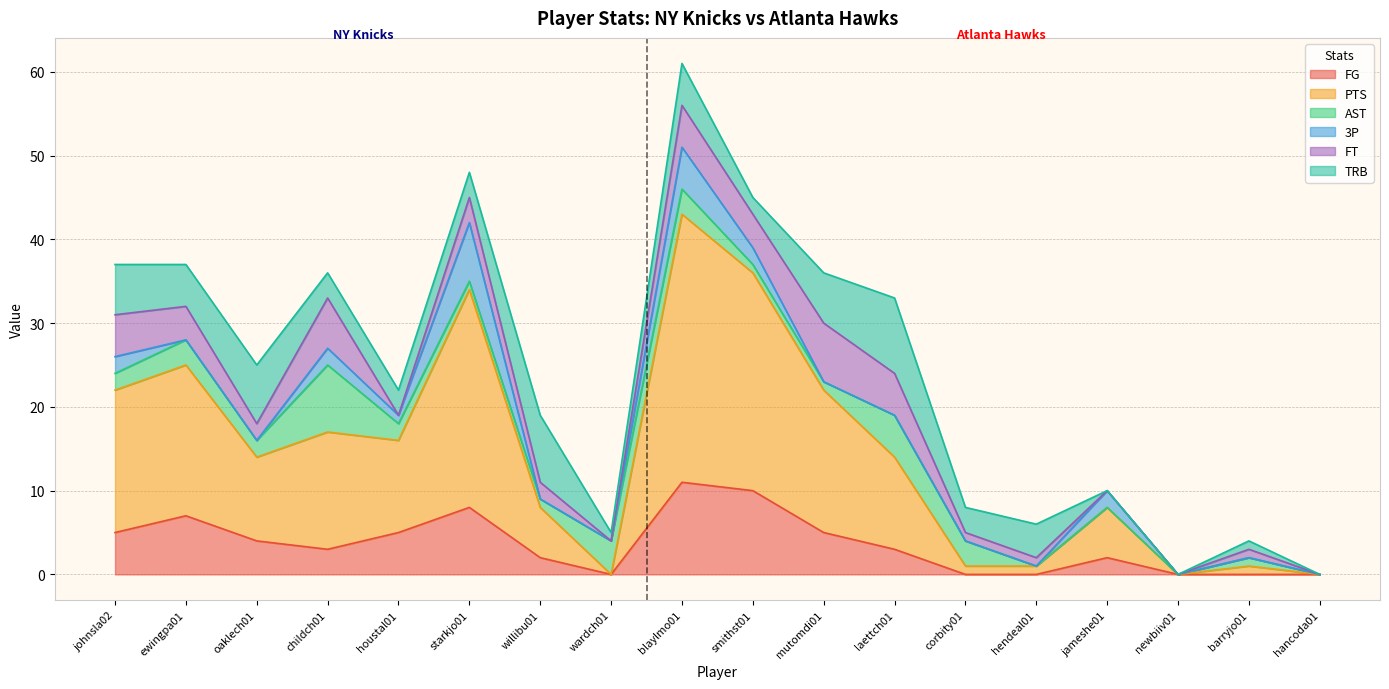

In FG, how many points are higher than both neighbors (excluding endpoints)?

4